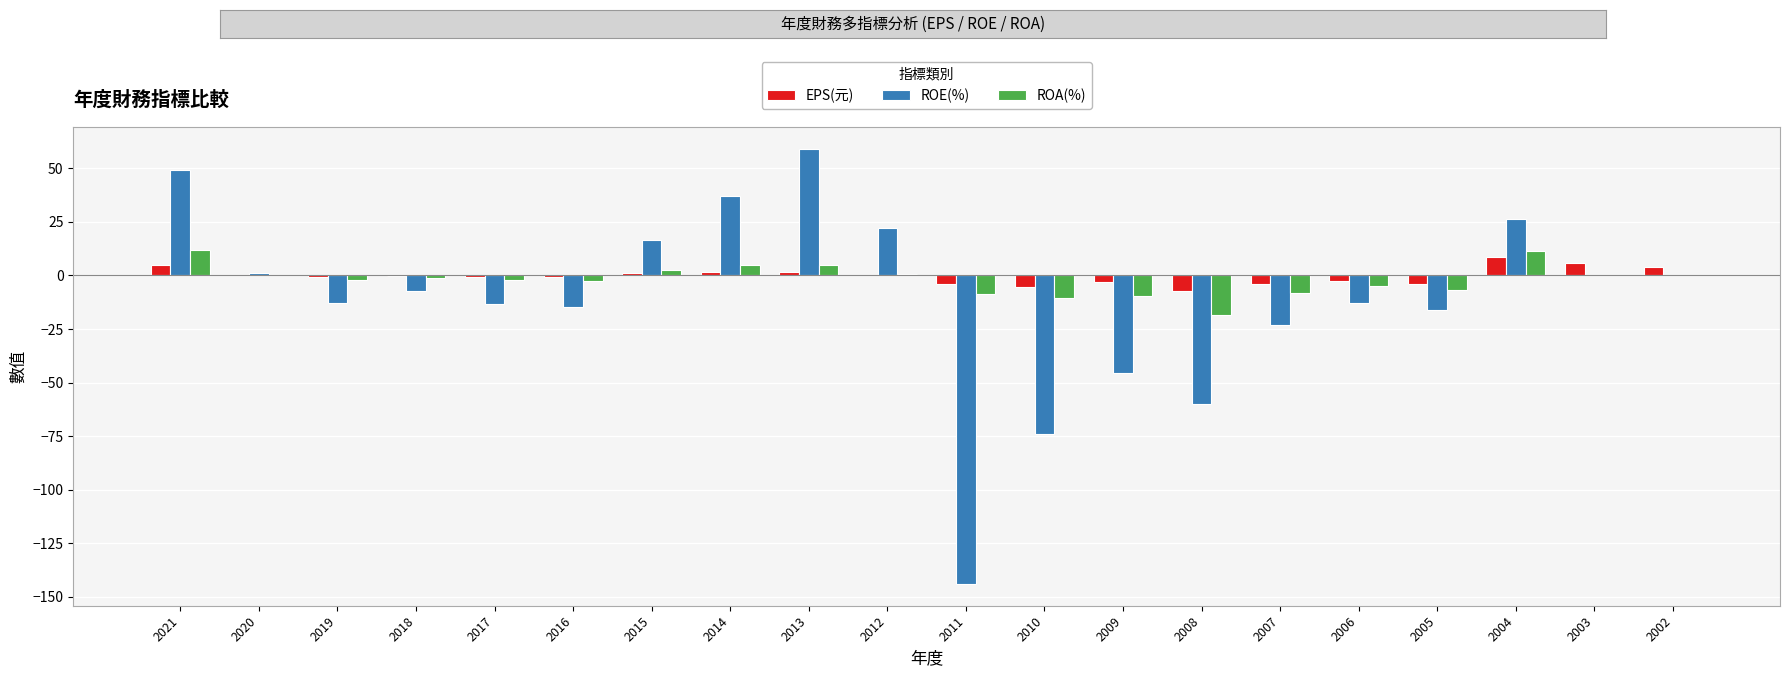

Is the value of ROE(%) at 2017 greater than the value of EPS(元) at 2002?

No